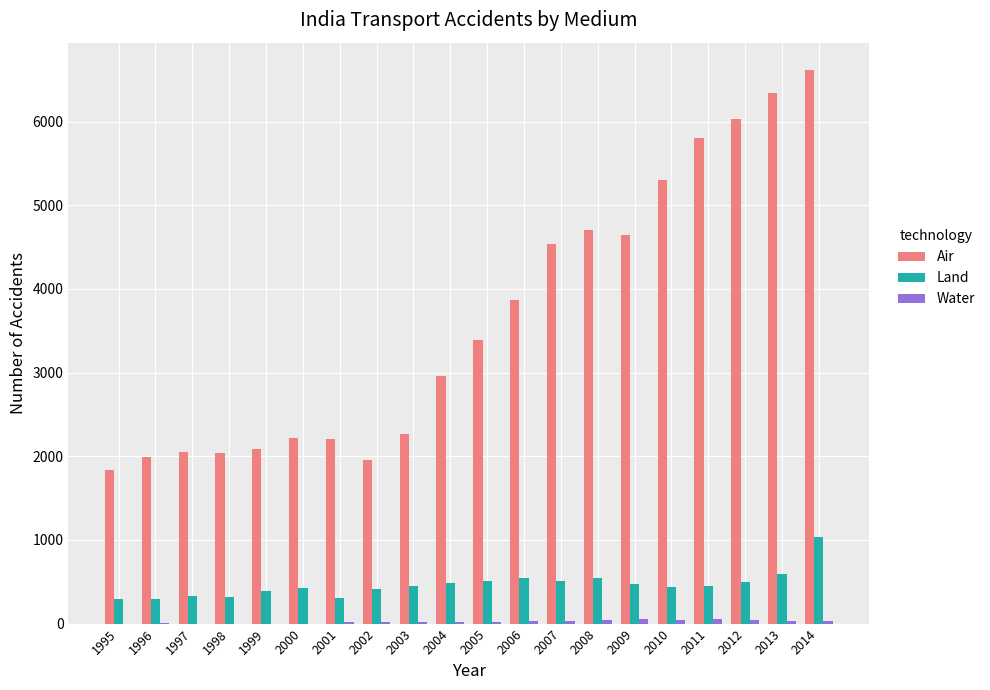

What is the sum of all Land values?

9287.6